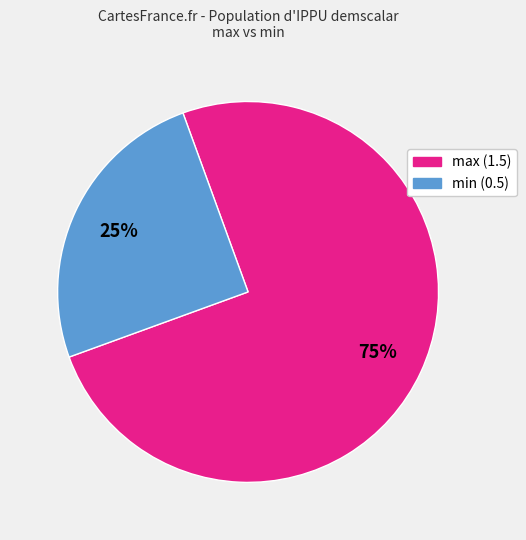

To the nearest percent, what is the difference between the largest and smallest slice percentages?

50%